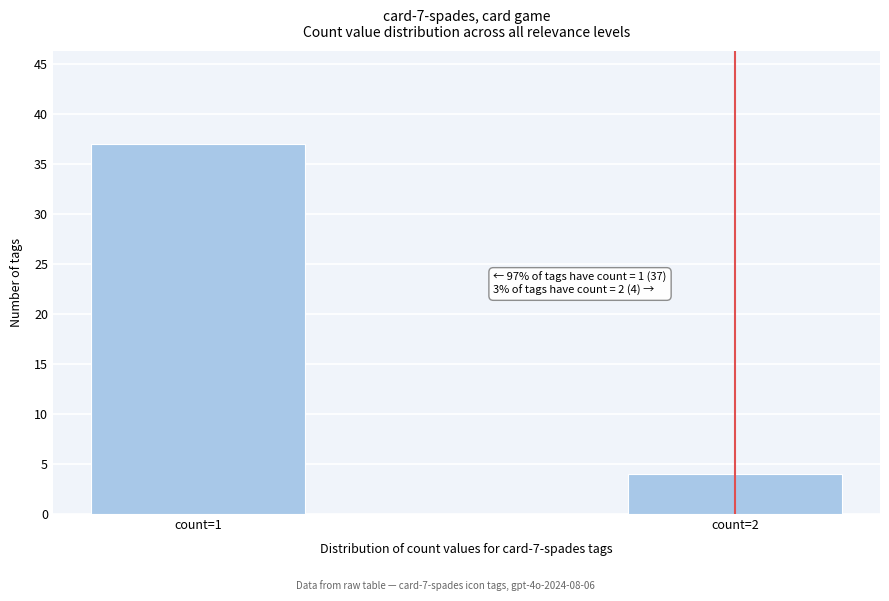

Reading left to right, transcribe all the data shown in this chart.

37	4